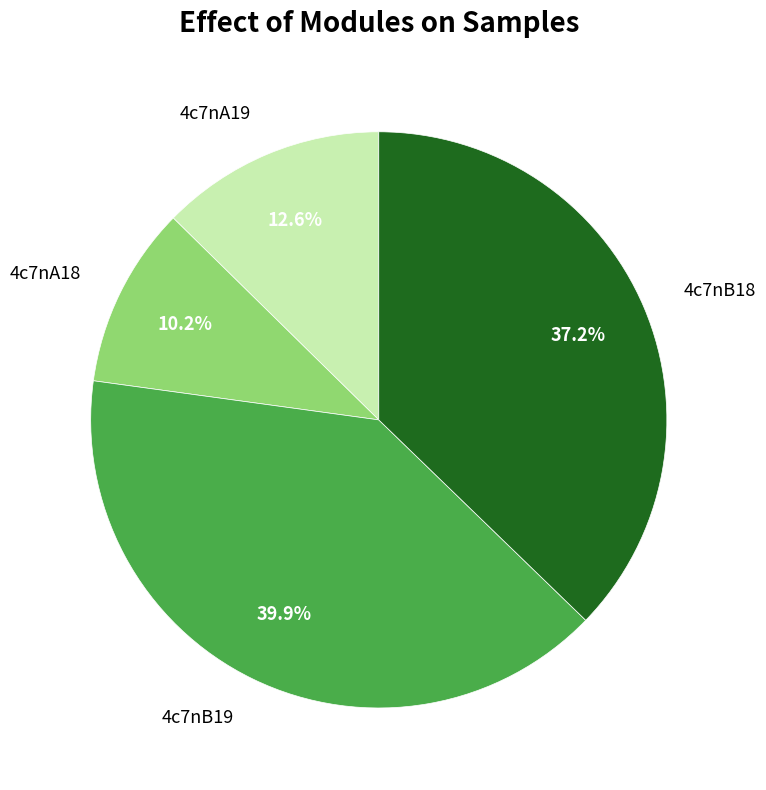

Between 4c7nB19 and 4c7nA19, which is larger?

4c7nB19